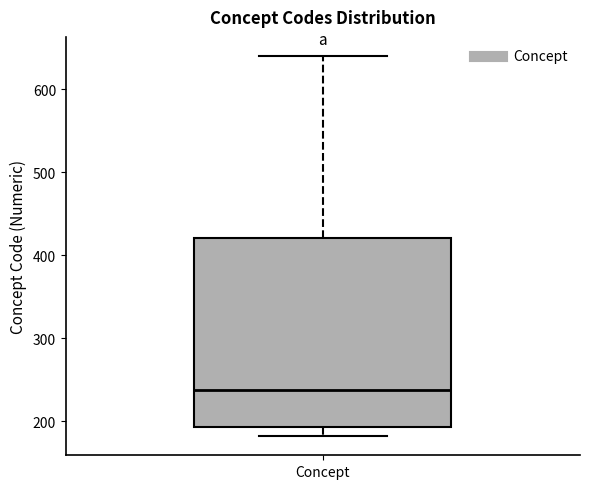

Transcribe this box plot: give where the median line is, the range the box spans, and where the two whiskers end, as read against the y-axis. The values are not printed on the chart, so give them approximately, as read against the axis.

median 240, box 190 to 420, whiskers 180 to 640